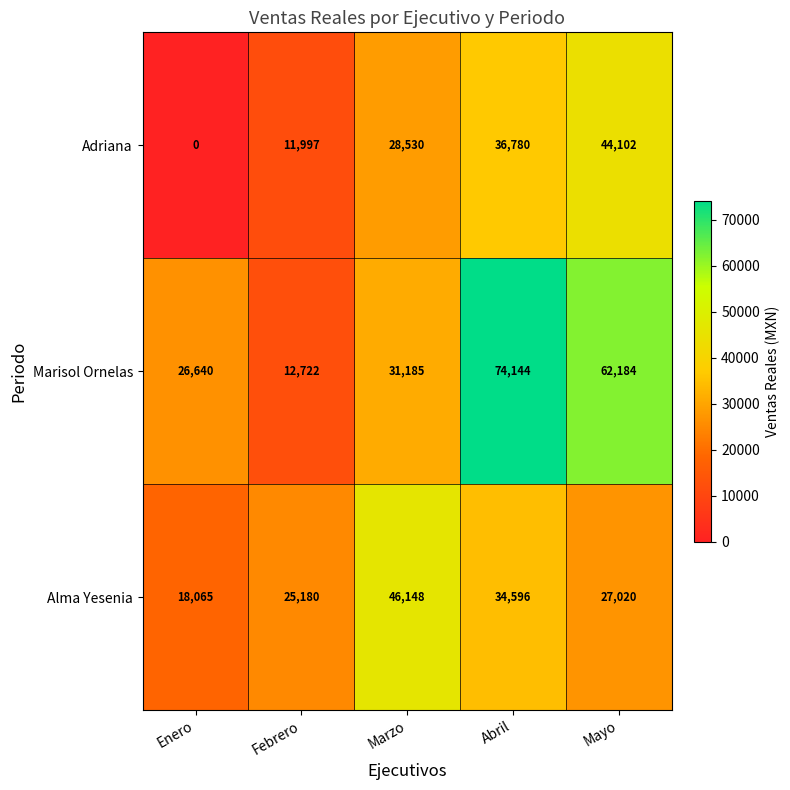

Rank the series by their average value, from highest to lowest.

Marisol Ornelas, Alma Yesenia, Adriana